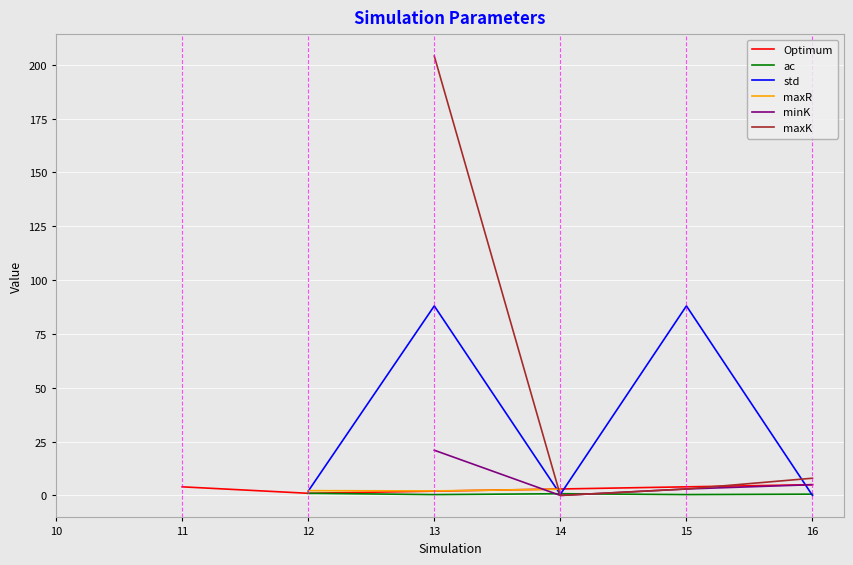

What is the value of the Optimum point at the 4th from the left?

2.0